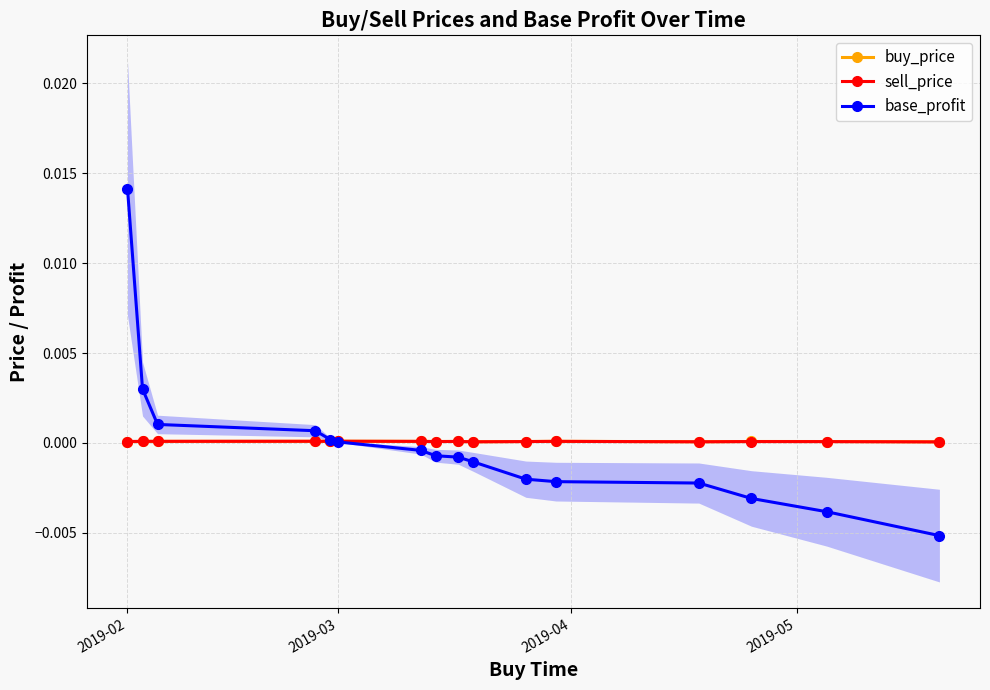

Which category has the highest value in the base_profit series?

2019-02